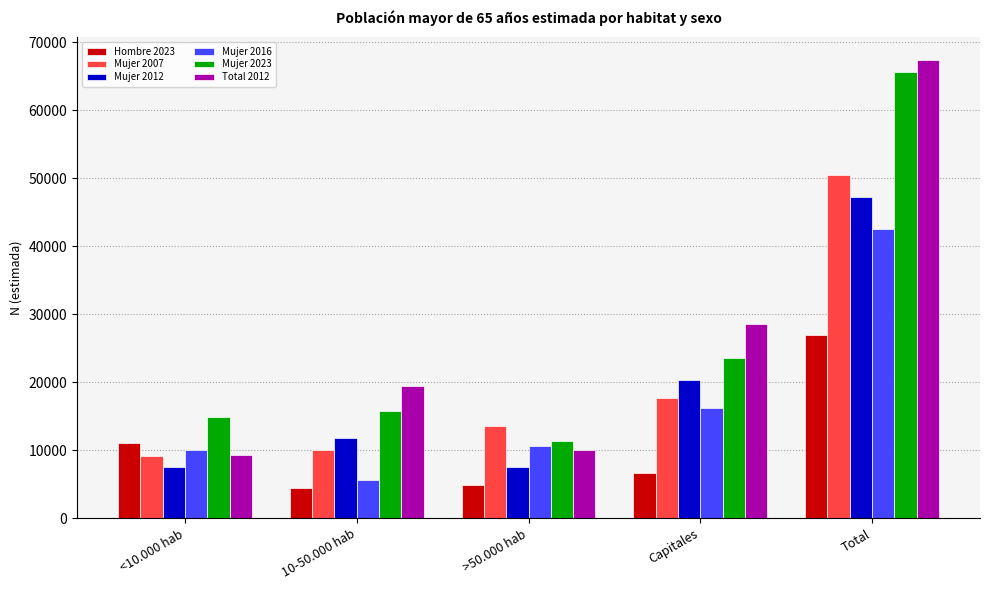

Which series has the widest spread of values?

Total 2012